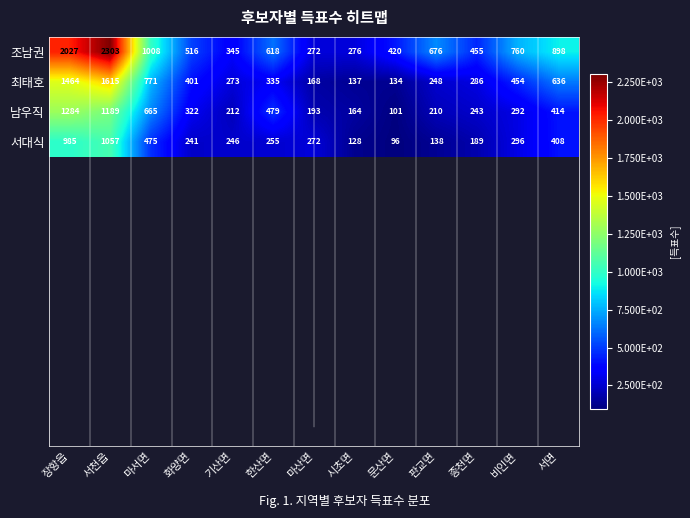

Count the number of categories in the chart.

13